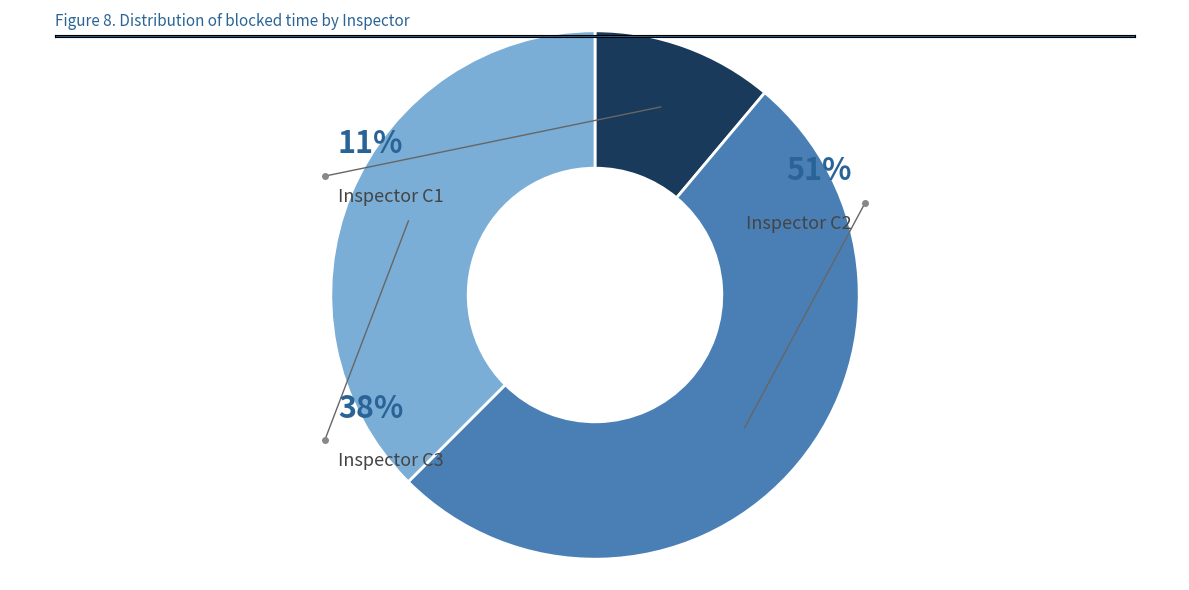

Count the number of slices in the pie.

3